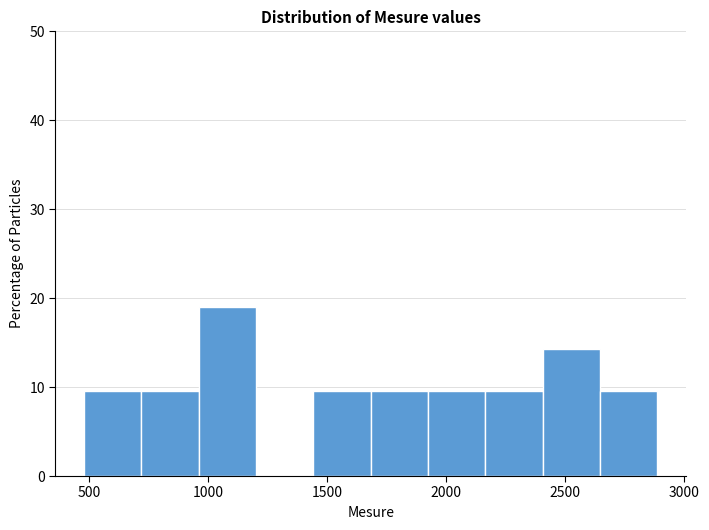

Reading left to right, list every bar in this chart as the range it spans on the x-axis followed by its height. Neither the bar edges nor the heights are printed on the chart, so give them approximately, as read against the axes.

500 to 700: 10
700 to 950: 10
950 to 1200: 19
1200 to 1450: 0
1450 to 1700: 10
1700 to 1900: 10
1900 to 2150: 10
2150 to 2400: 10
2400 to 2650: 14
2650 to 2900: 10